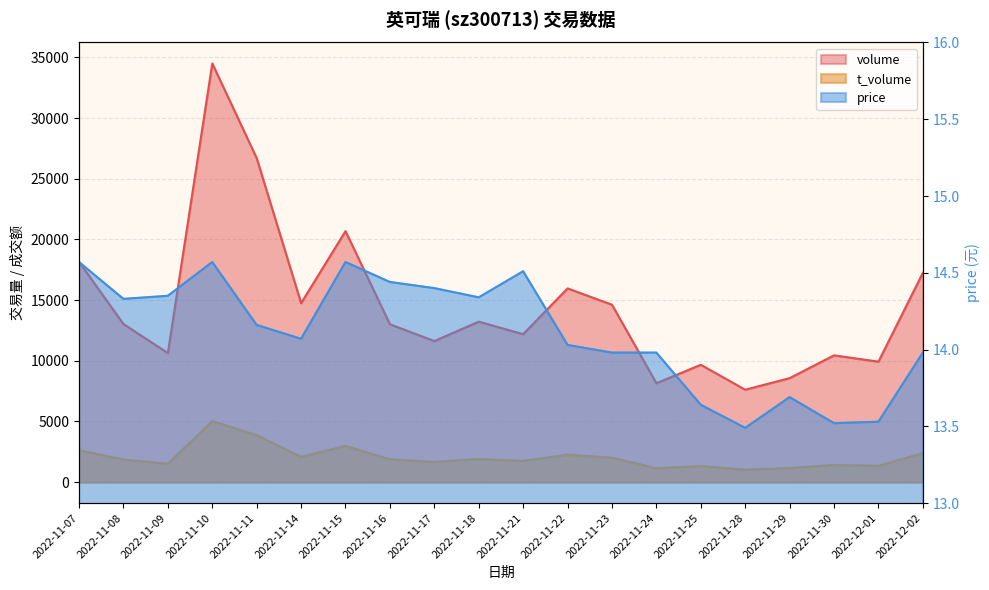

Does the chart display data point markers on the line(s)?

No